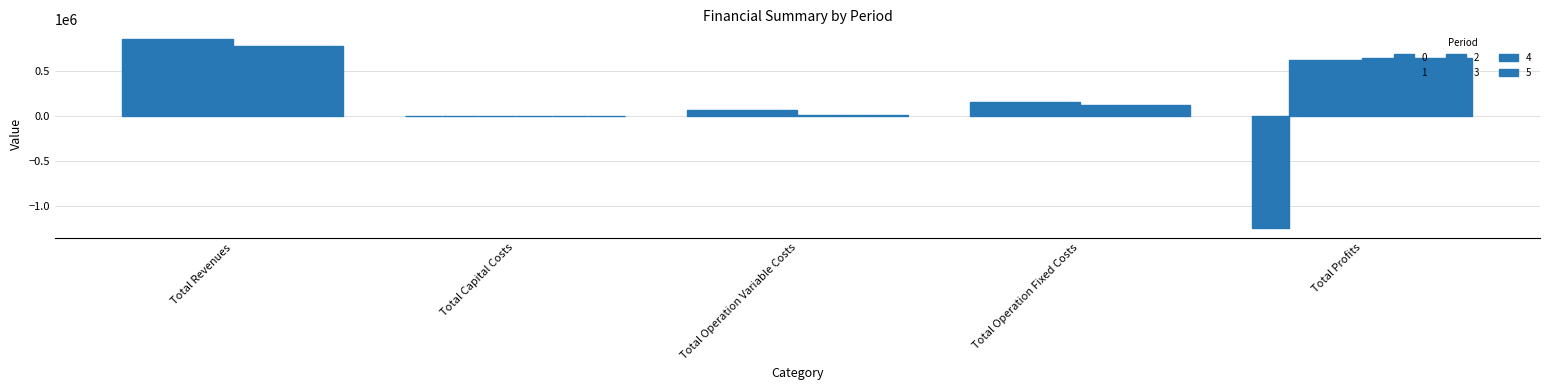

Which has a higher value, Total Operation Variable Costs or Total Profits?

Total Operation Variable Costs